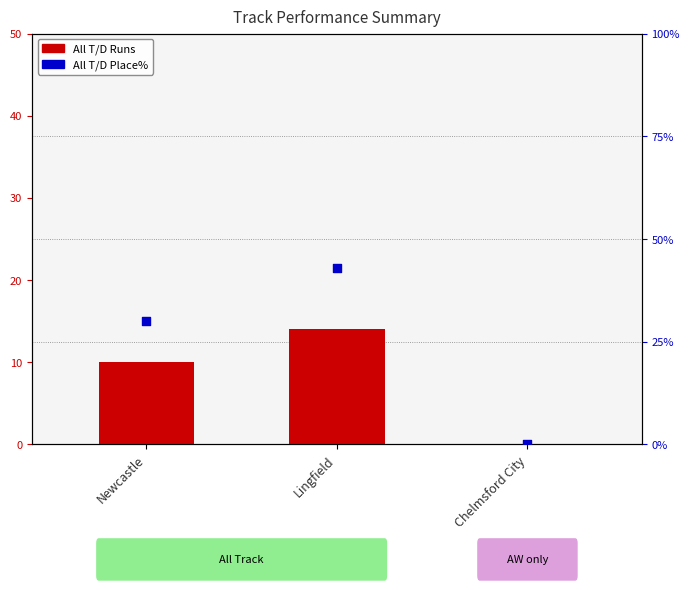

Which series has the largest Y range (max minus min)?

All T/D Place%